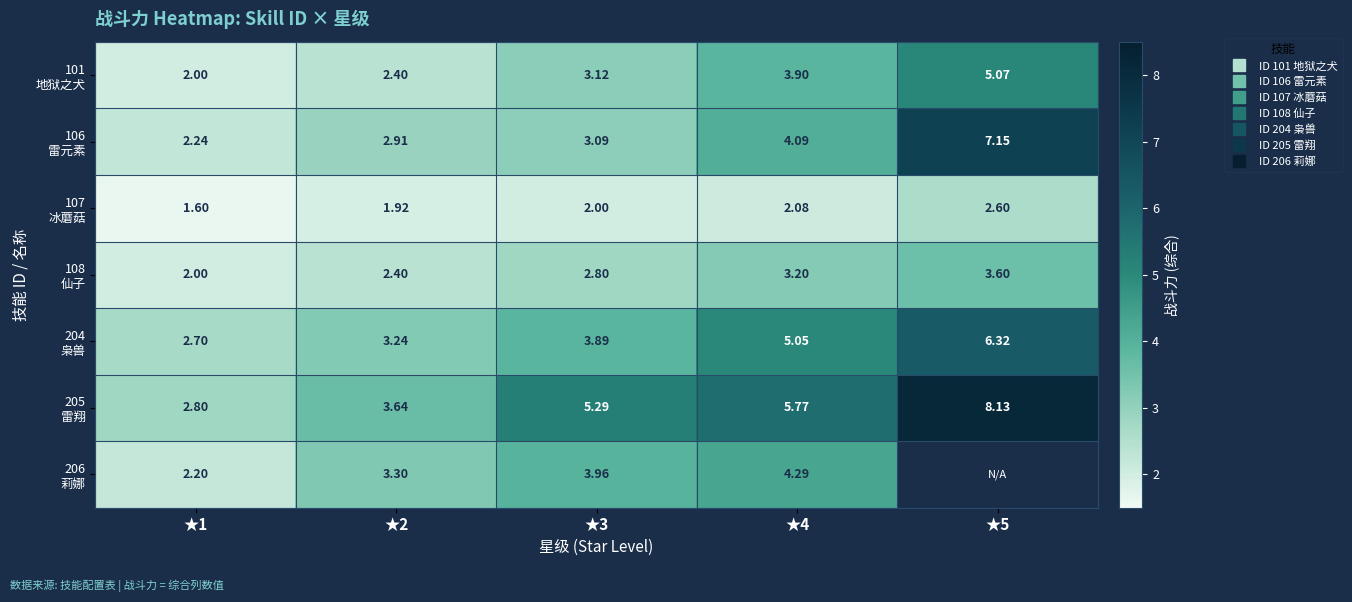

Which series has the largest range (max minus min)?

205 雷翔